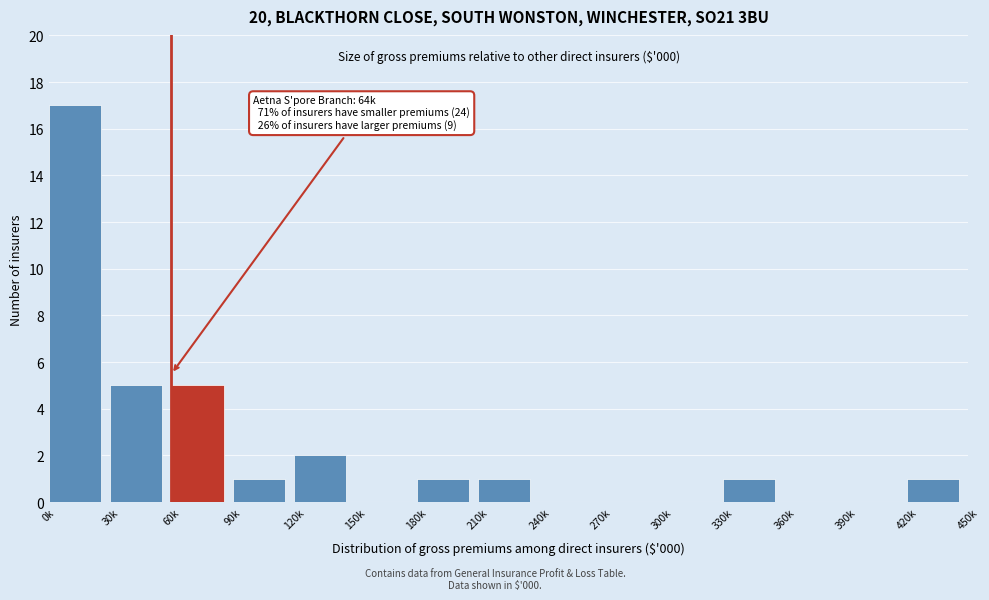

Reading left to right, list all the values displayed in this chart.

0k=17	30k=5	60k=5	90k=1	120k=2	150k=0	180k=1	210k=1	240k=0	270k=0	300k=0	330k=1	360k=0	390k=0	420k=1